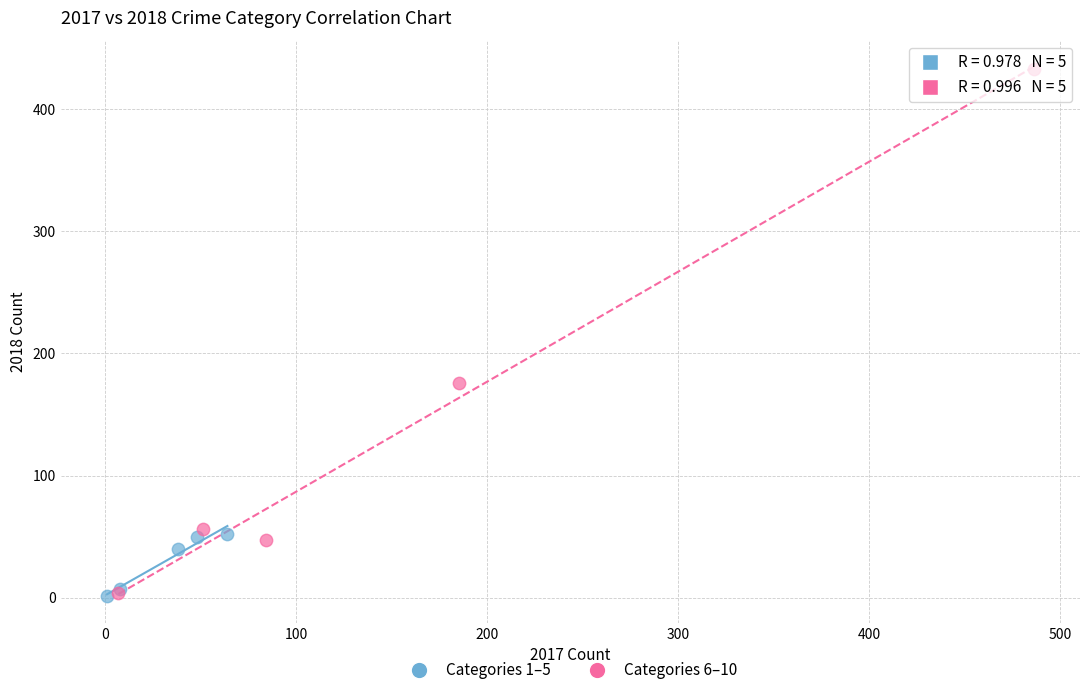

Which series contains the highest Y value?

Categories 6–10